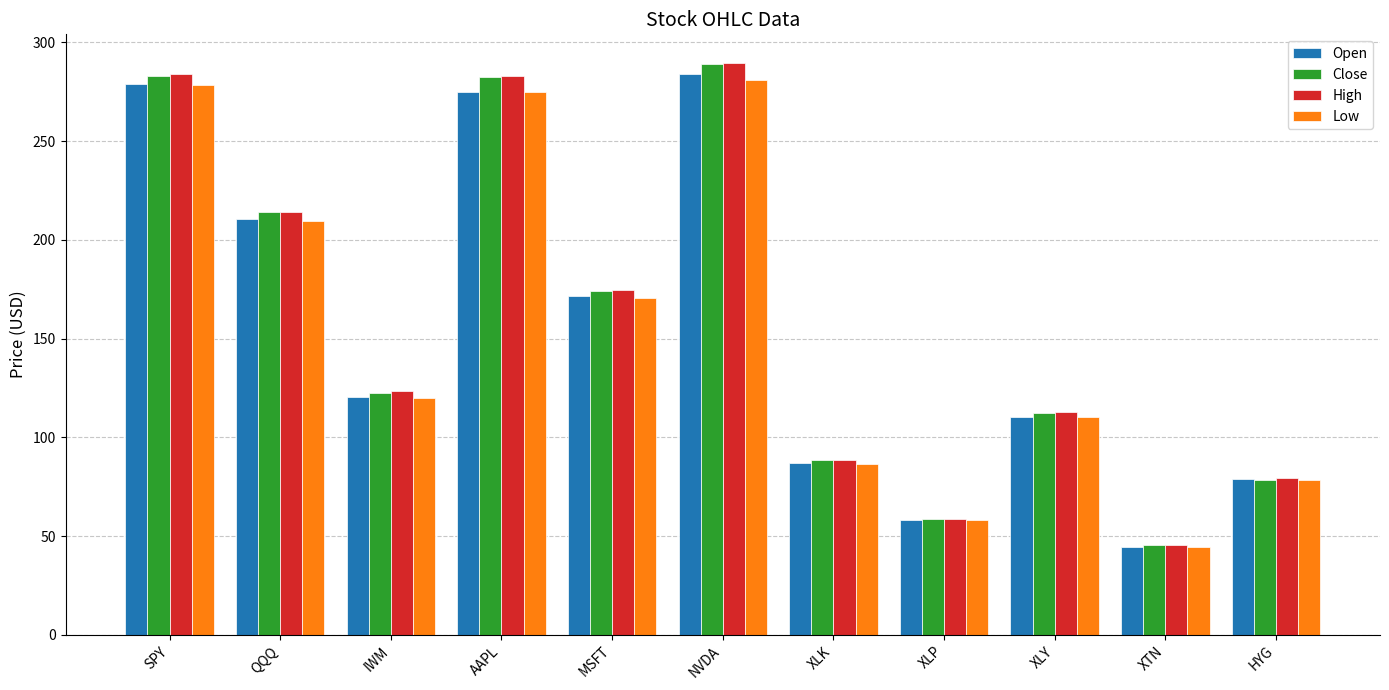

At how many categories does at least one series exceed 219?

3